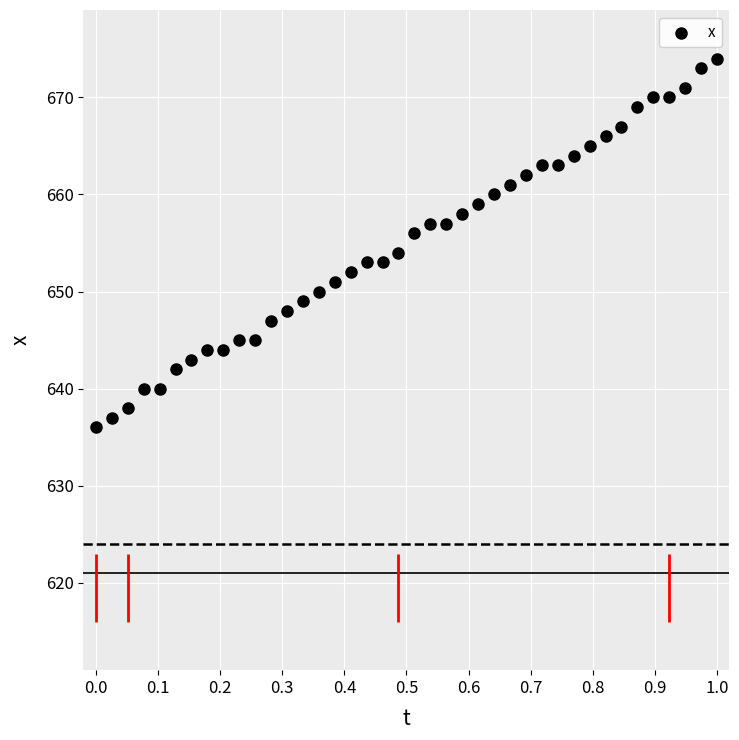

What is the range of Y values (max minus min)?

38